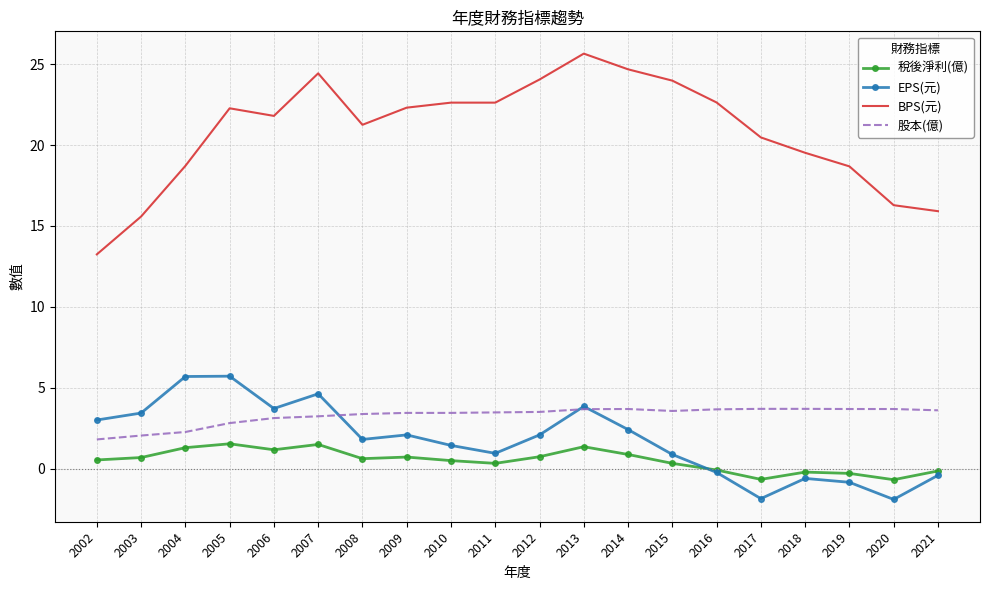

At which category does the chart reach its peak across all series?

2013